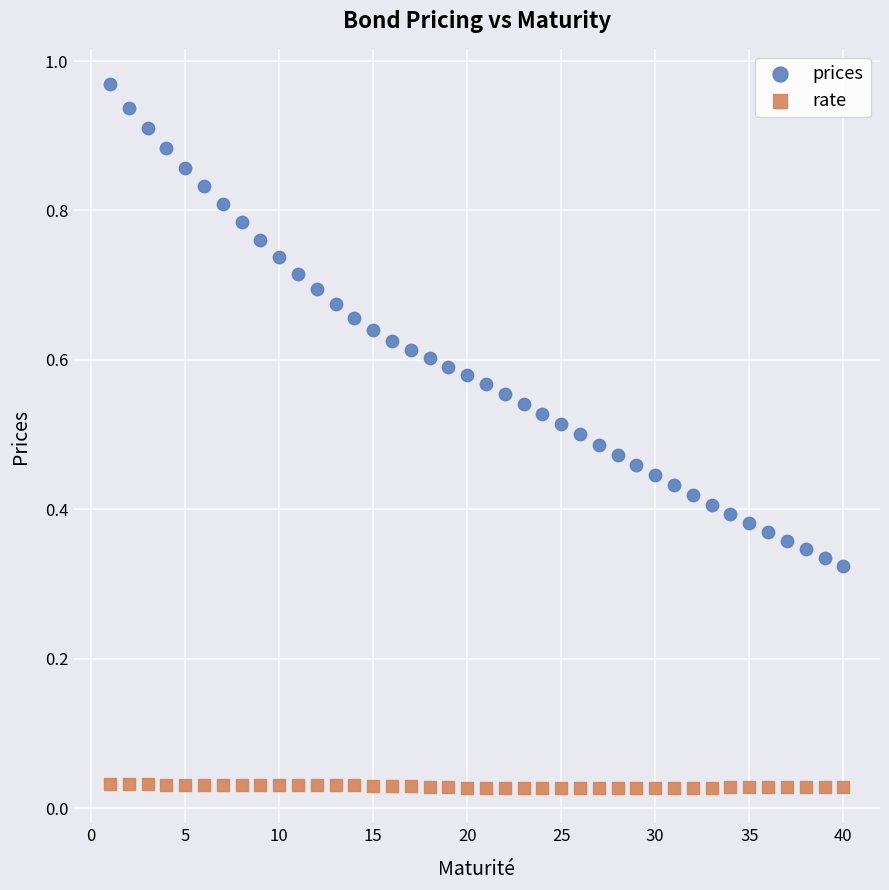

Which series contains the highest Y value?

prices